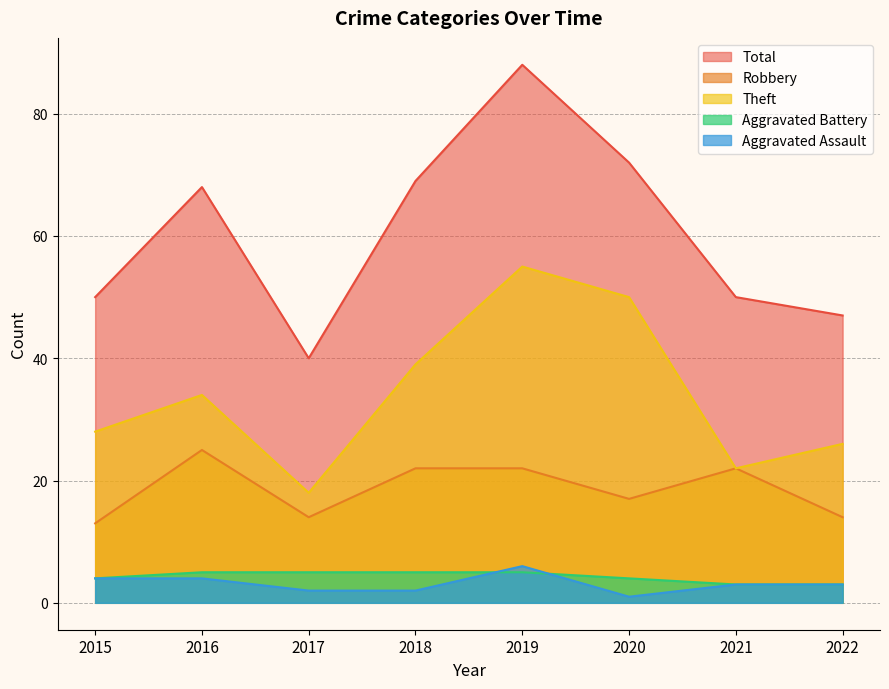

At 2020, list the series in order from largest to smallest.

Total, Theft, Robbery, Aggravated Battery, Aggravated Assault